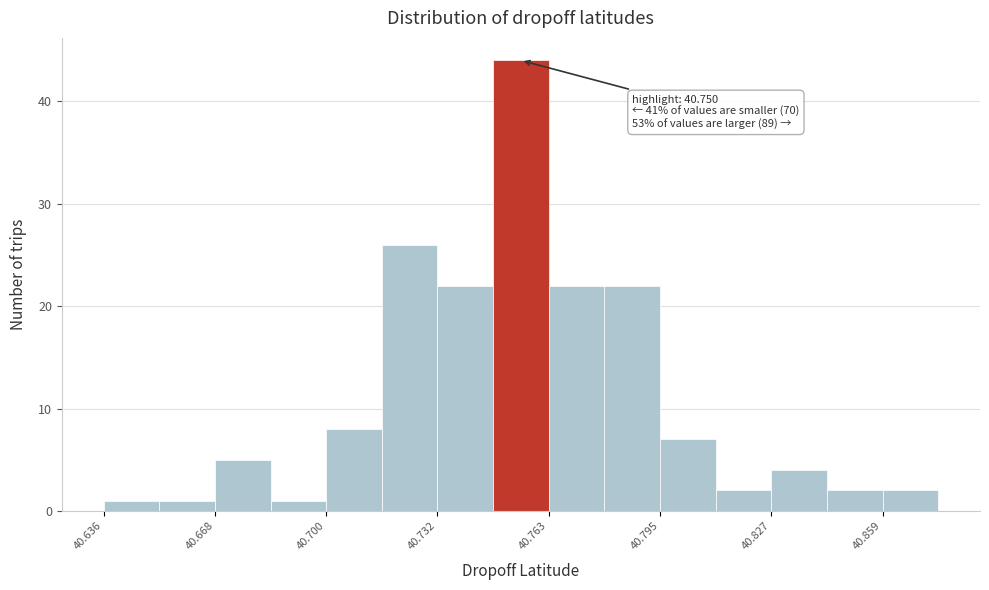

Around what value on the x-axis is the tallest bar? Give the approximate position of its centre, as read against the axis.

40.755